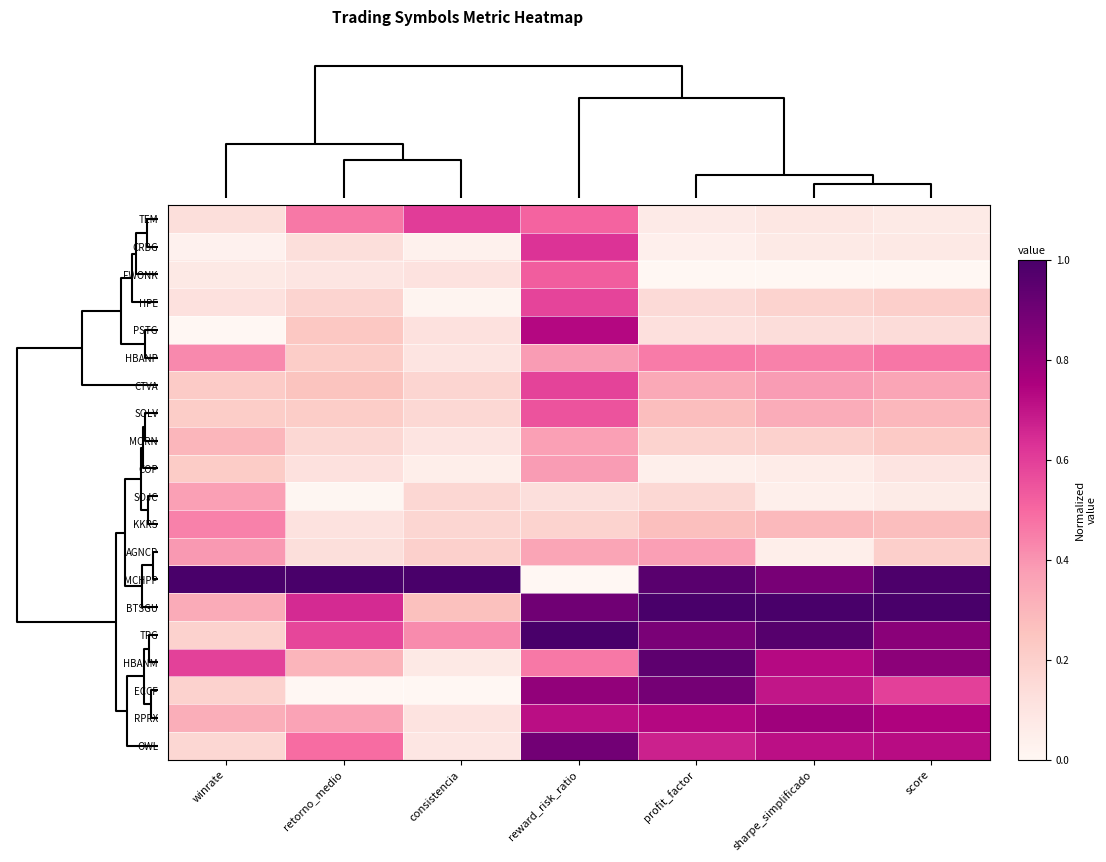

Which series has the largest total across all categories?

MCHPP